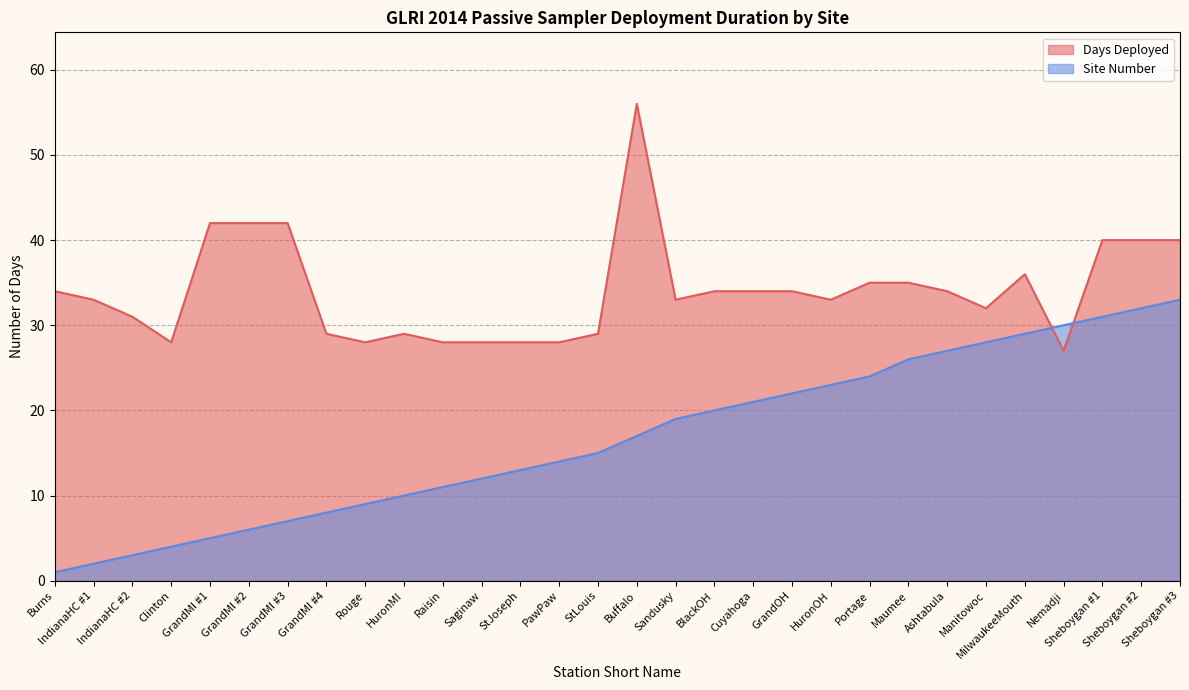

How many data points in Days Deployed are less than 34?

15